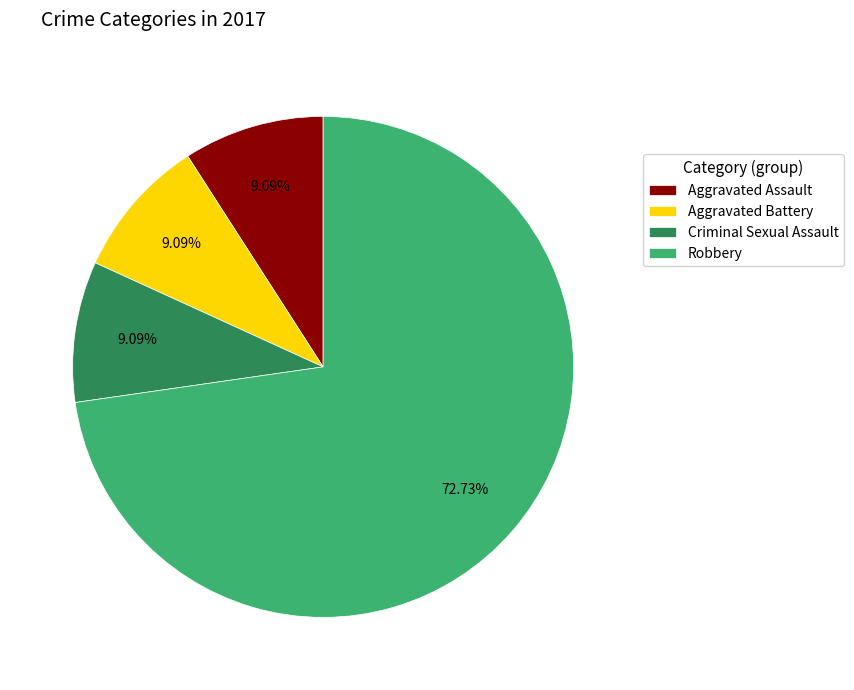

To the nearest percent, what portion does Robbery represent?

73%